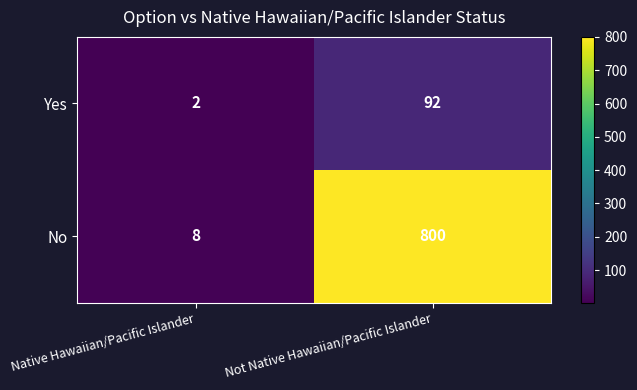

Which category has the highest value across all series?

Not Native Hawaiian/Pacific Islander